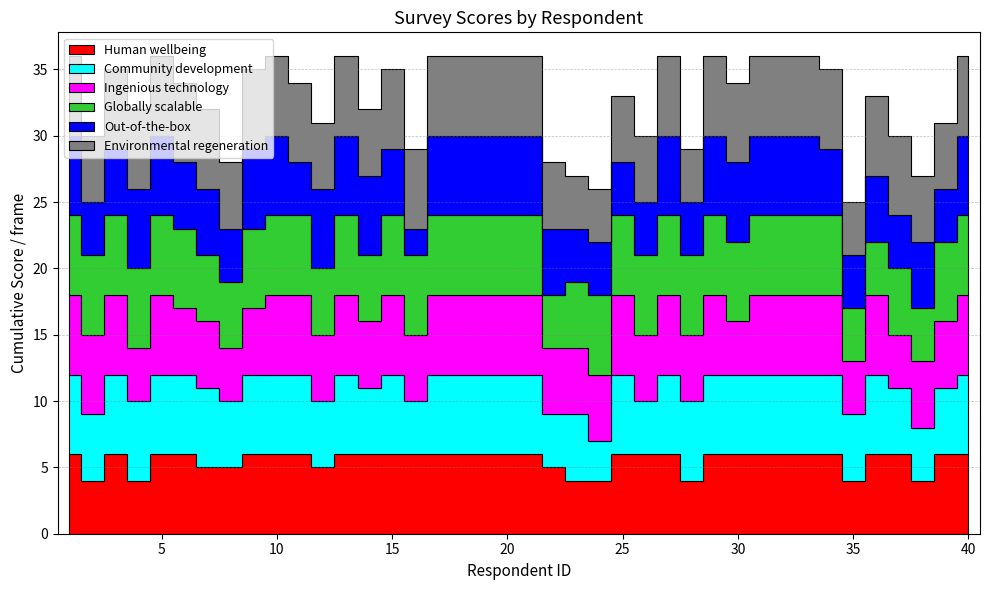

How many times do Out-of-the-box and Environmental regeneration cross each other?

2